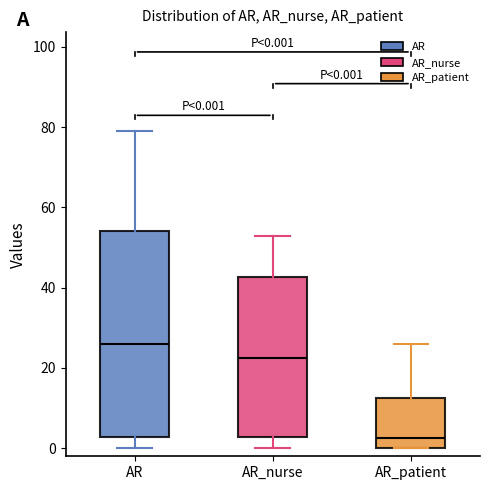

Comparing the boxes themselves (not the whiskers), which one is the tallest?

AR